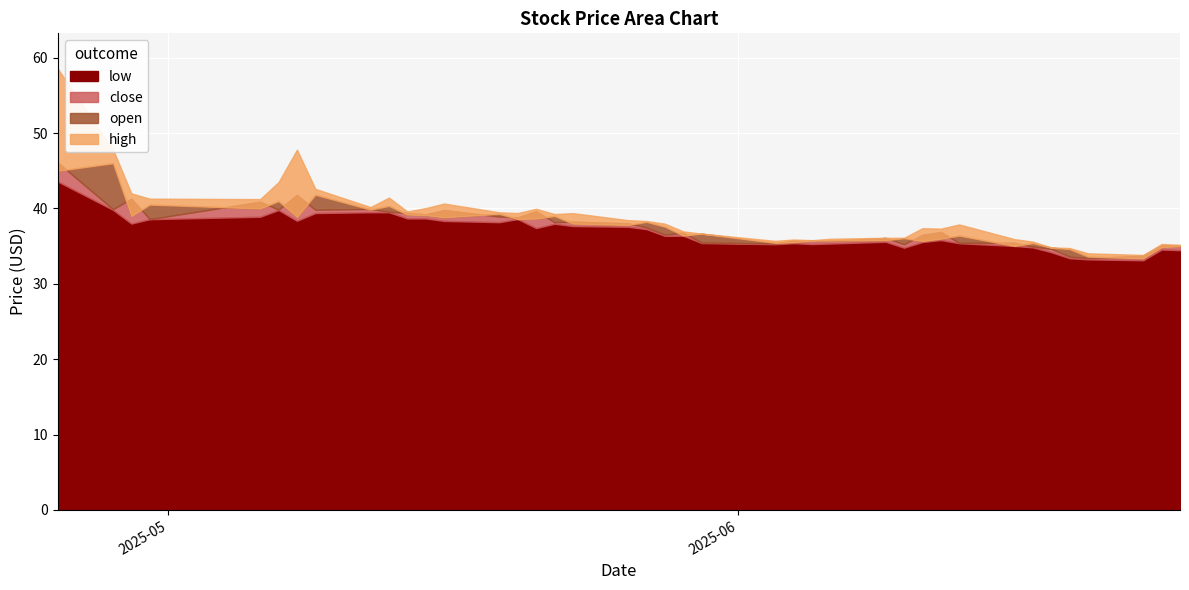

The high series shows 24.7 at 2025-05-23. True or false?

False